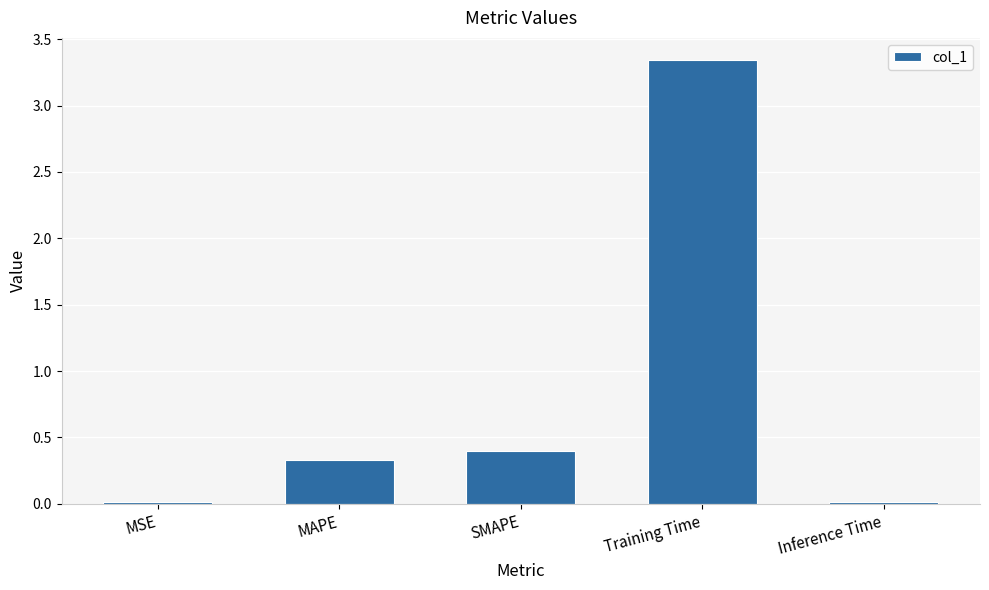

How many data points does each series have?

5